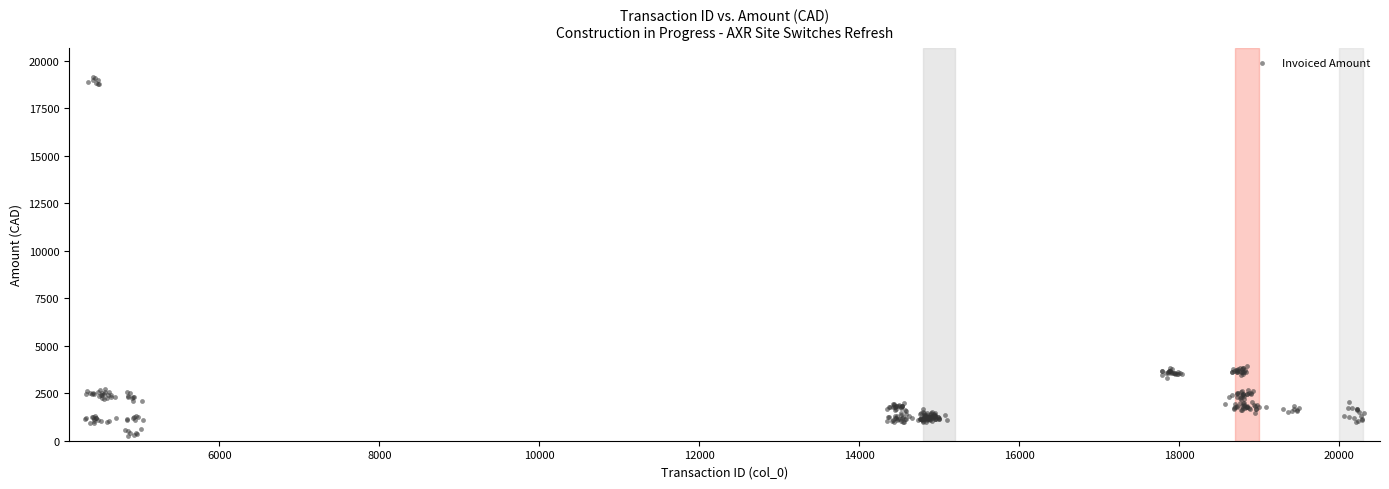

What is the range of X values (max minus min)?

15995.4